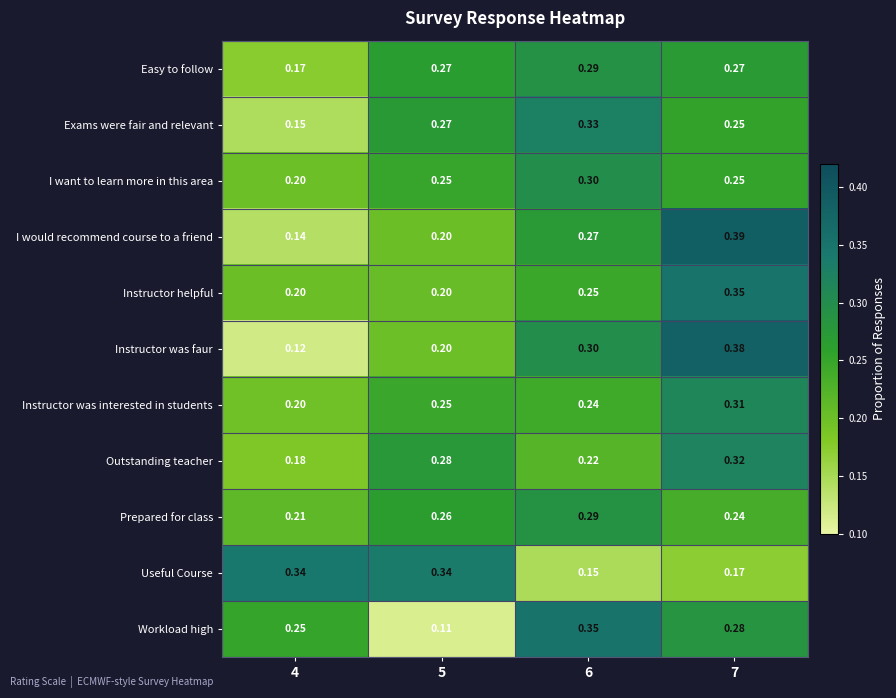

Which series changed the most between 4 and 5?

Workload high